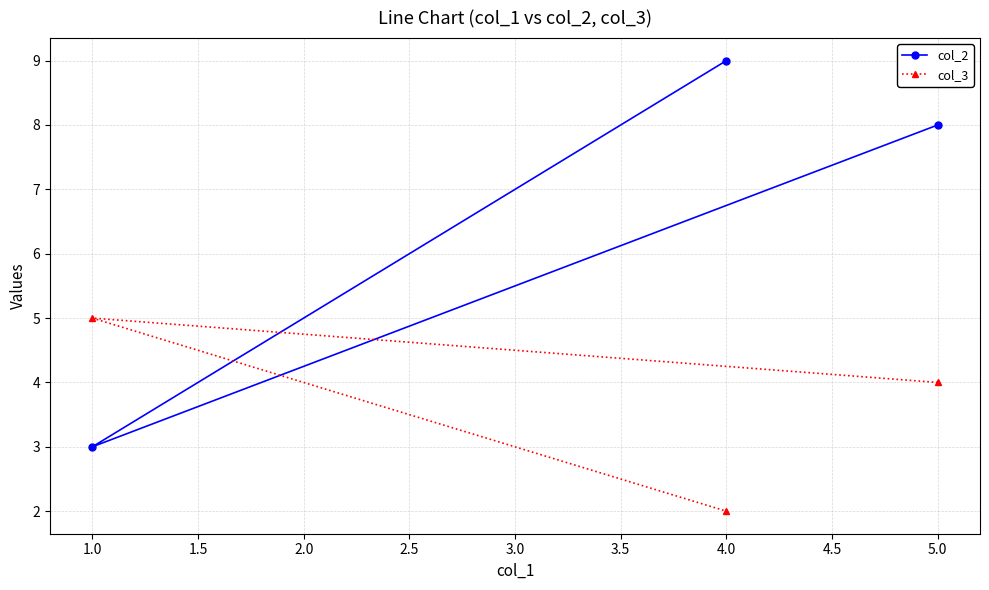

What are all the series names shown in the legend?

col_2, col_3